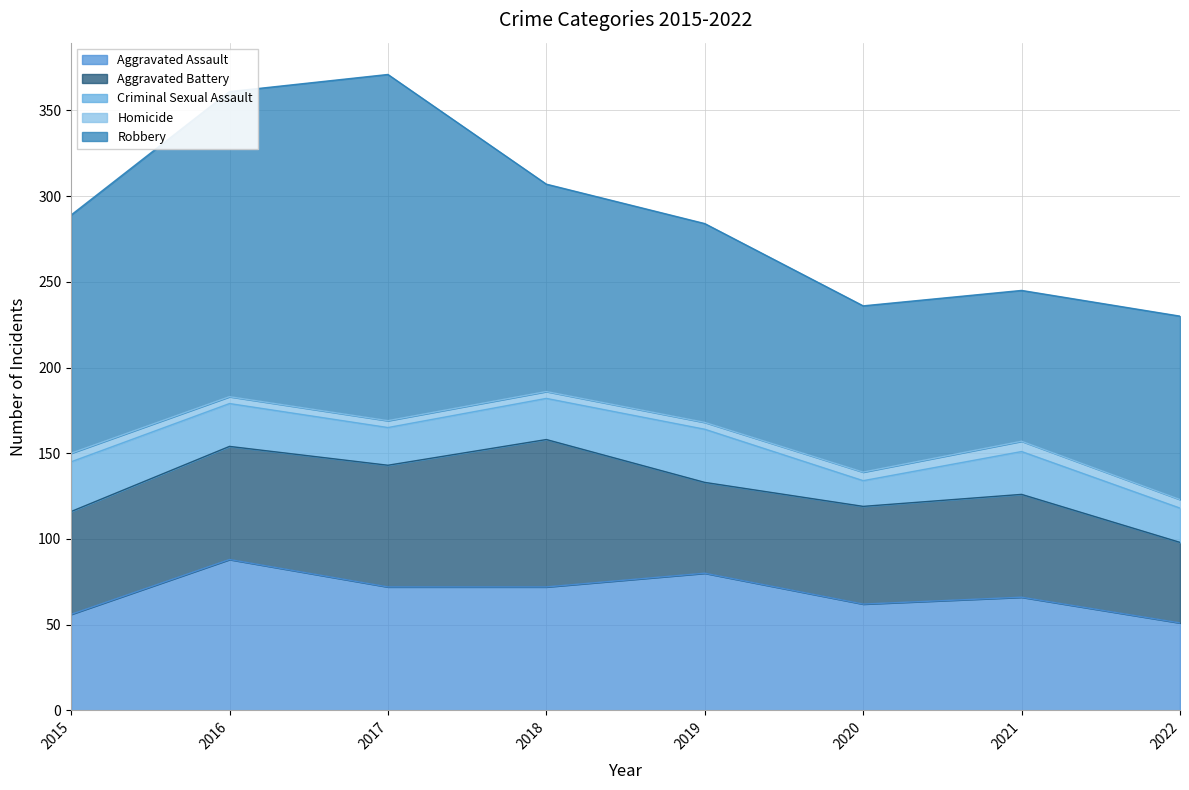

What is the maximum value for Aggravated Battery?

86